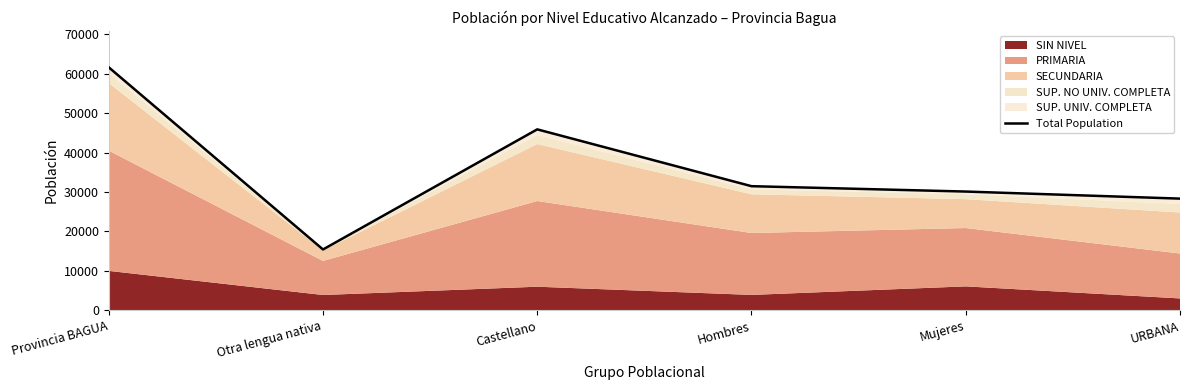

What is the sum of the values at Otra lengua nativa and Provincia BAGUA?

77025